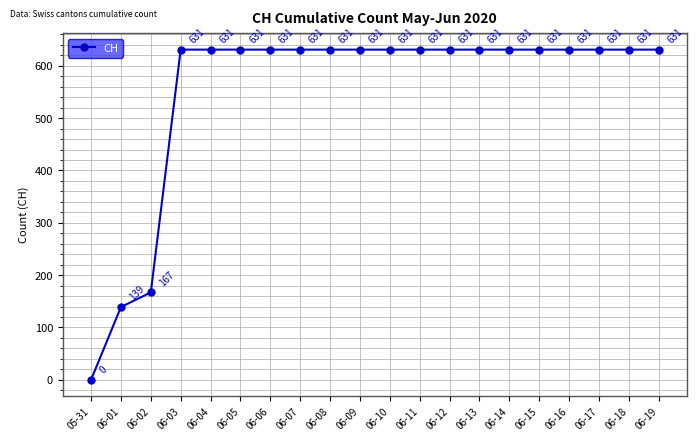

Does the chart display data point markers on the line(s)?

Yes